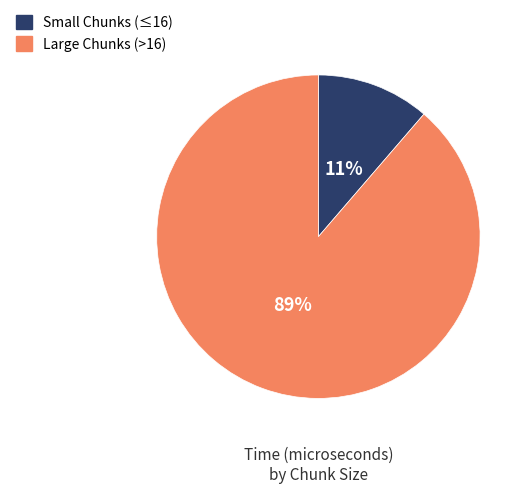

Count the number of slices in the pie.

2